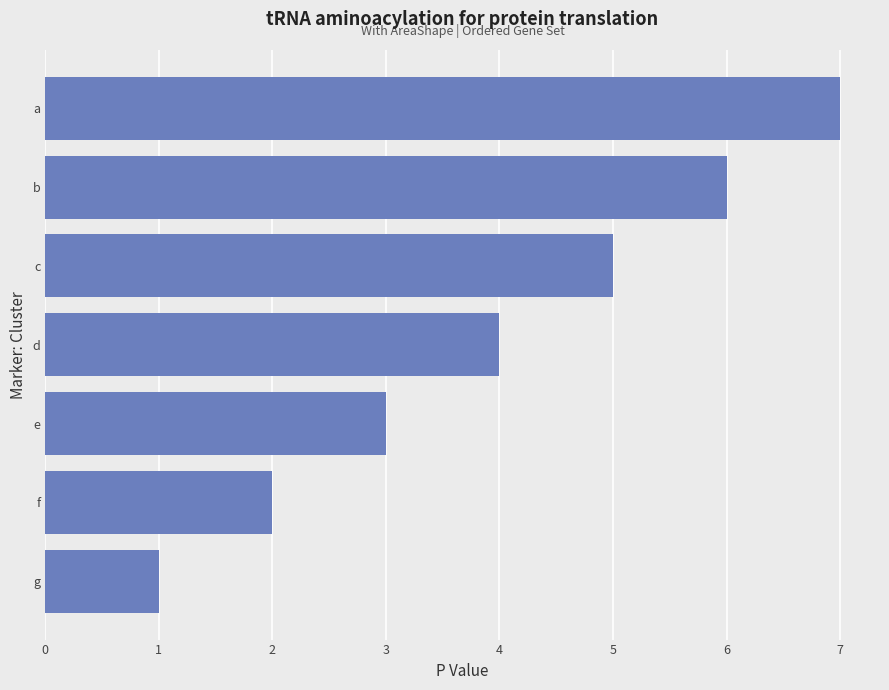

What is the minimum value shown in the chart?

1